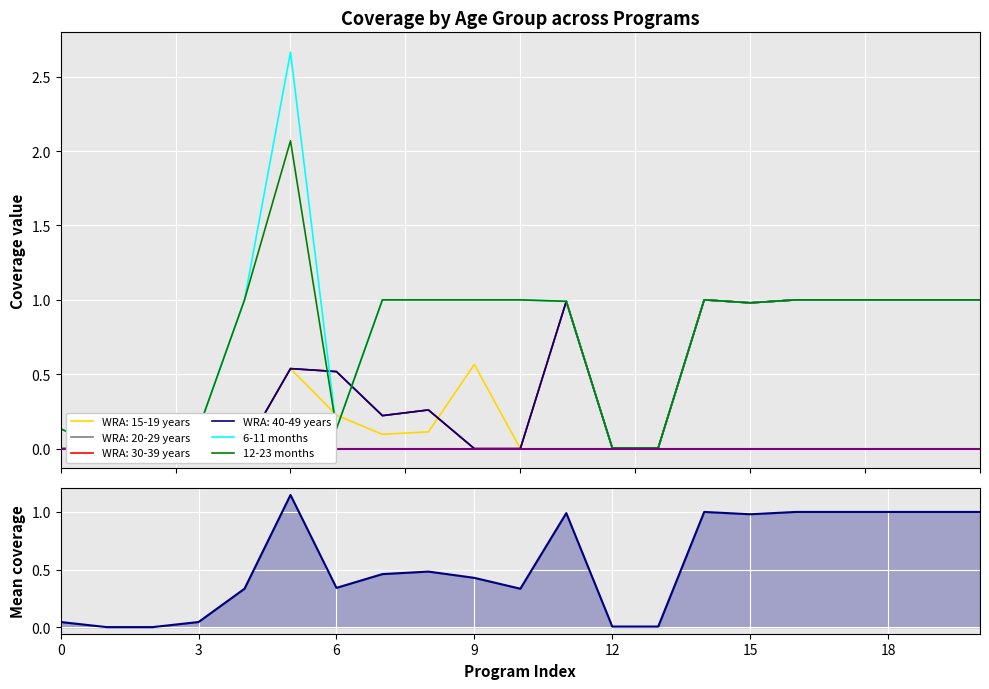

Count the number of categories in the chart.

21